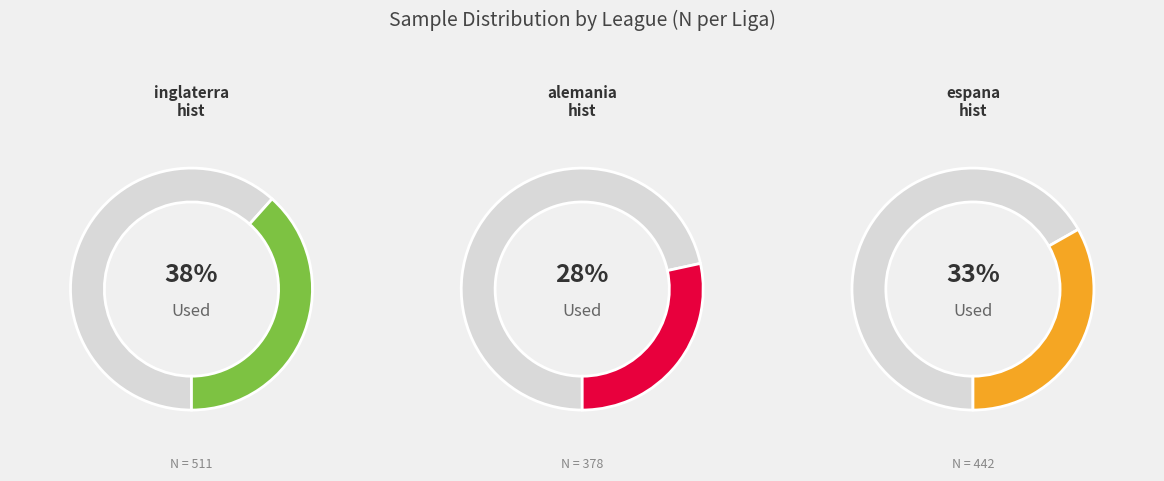

Rank the categories by value from lowest to highest.

alemania-hist, espana-hist, inglaterra-hist